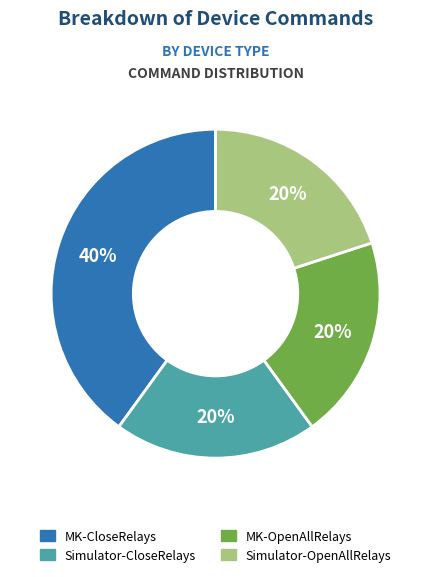

What percentage is the Simulator-OpenAllRelays slice, to the nearest percent?

20%